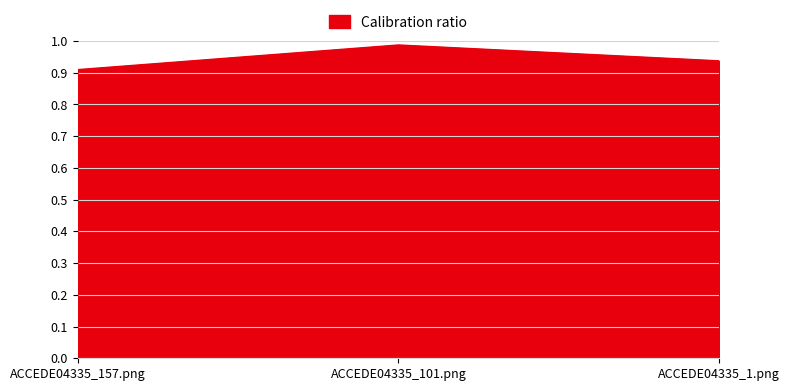

List the labels in order of value, smallest first.

ACCEDE04335_157.png, ACCEDE04335_1.png, ACCEDE04335_101.png